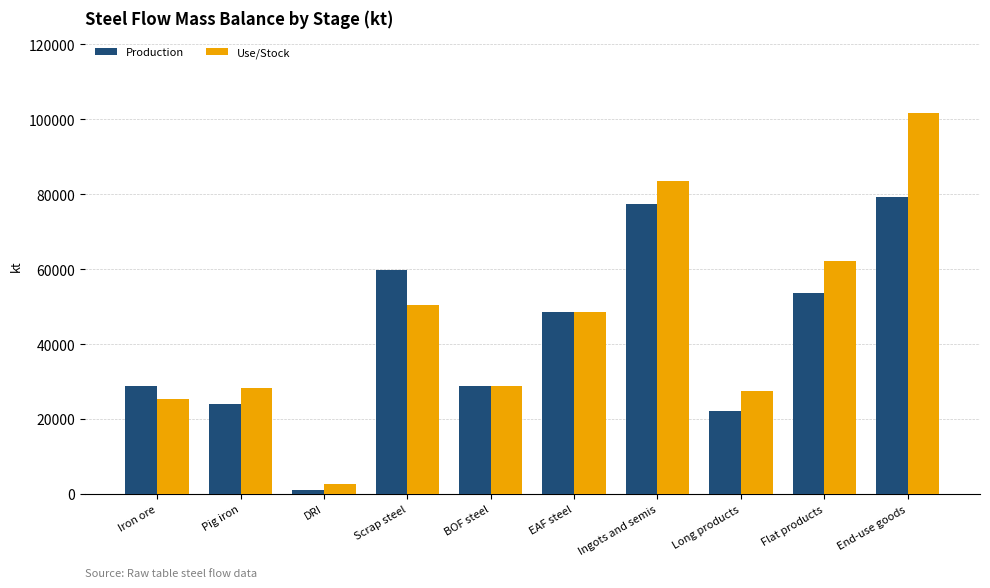

At how many categories does at least one series exceed 55410?

4